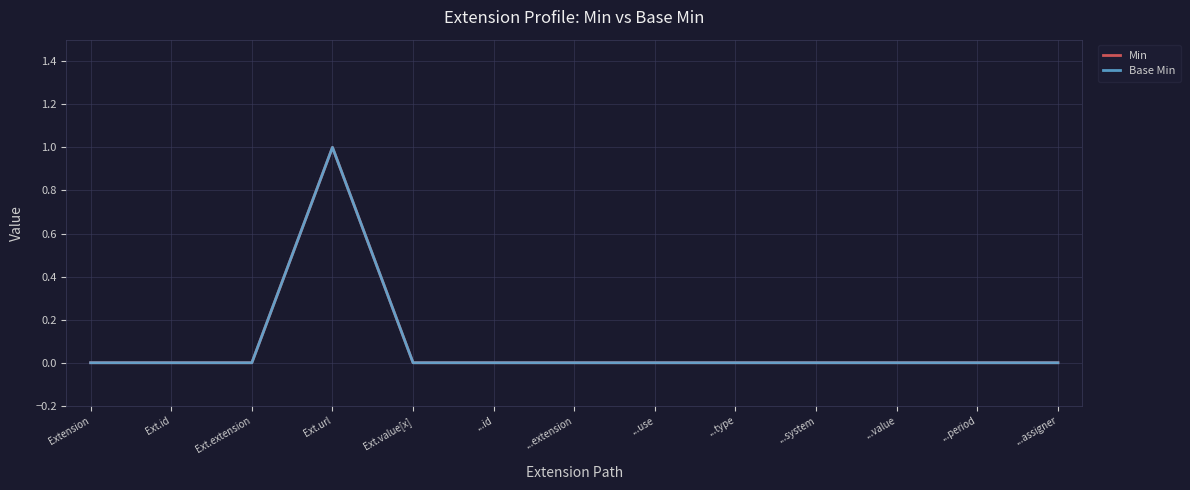

True or false: Base Min and Min cross at least once.

False